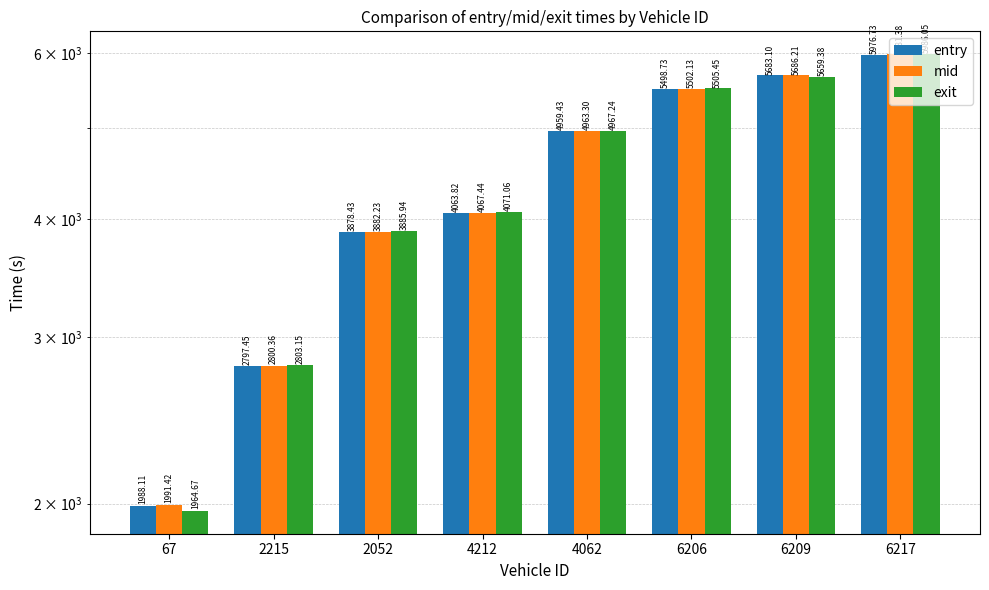

List the labels in order of entry value, smallest first.

67, 2215, 2052, 4212, 4062, 6206, 6209, 6217